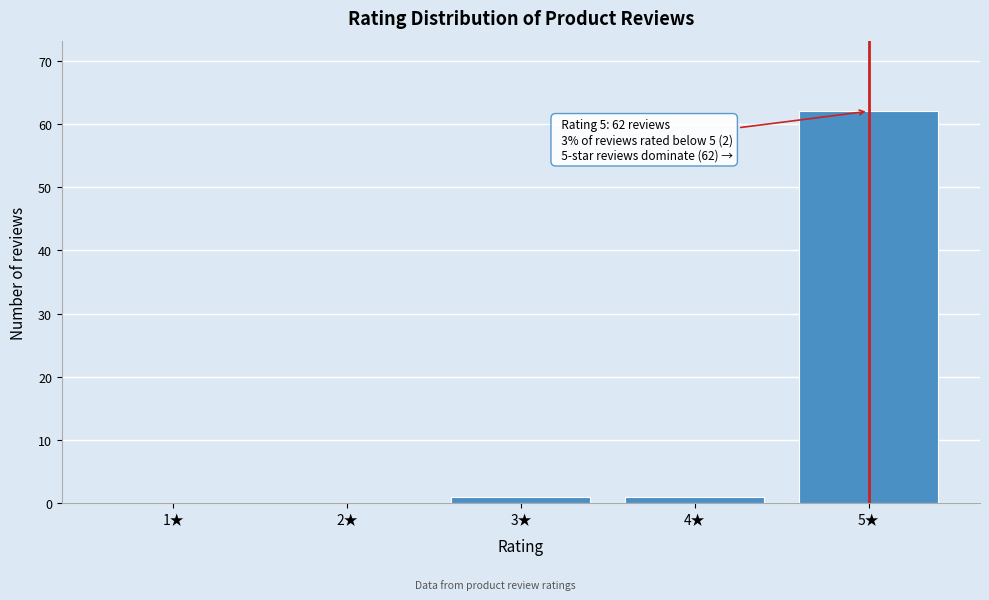

Reading left to right, list all the values displayed in this chart.

1★=0	2★=0	3★=1	4★=1	5★=62